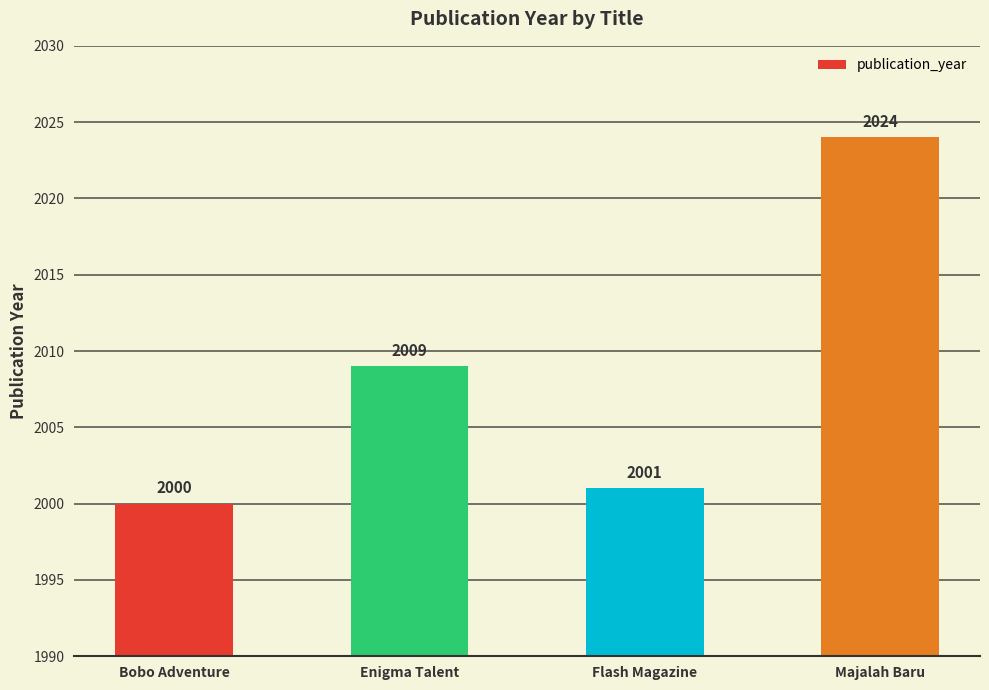

Where is the data nearest to the value 2012?

Enigma Talent